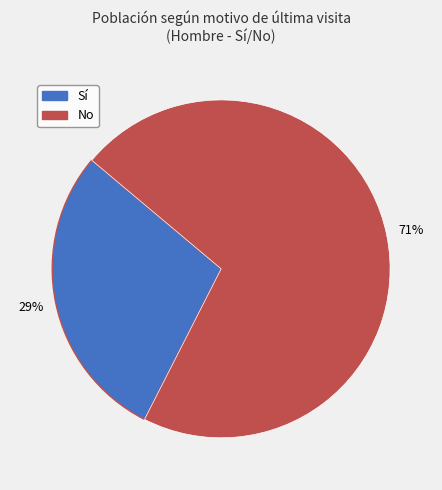

Does any single category account for the majority?

Yes